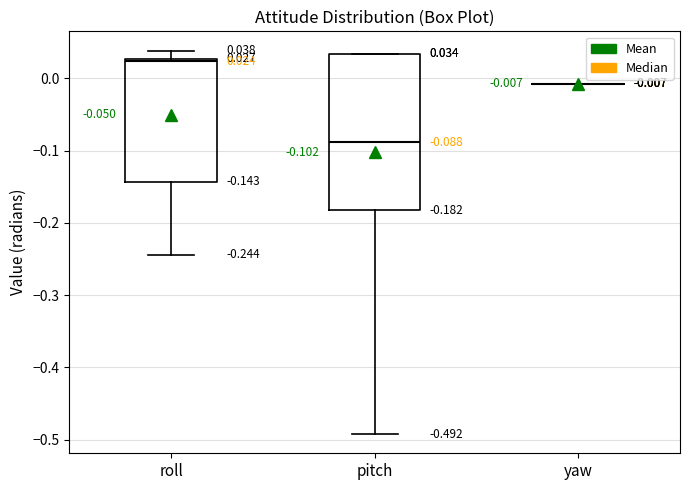

Comparing the boxes themselves (not the whiskers), which one is the tallest?

pitch